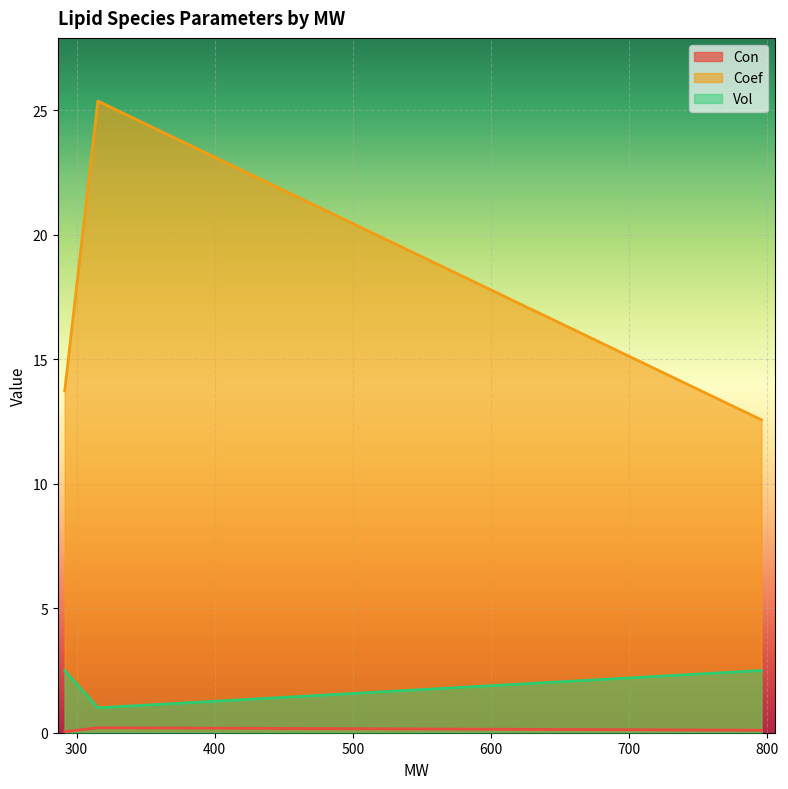

Rank the series by their average value, from lowest to highest.

Con, Vol, Coef